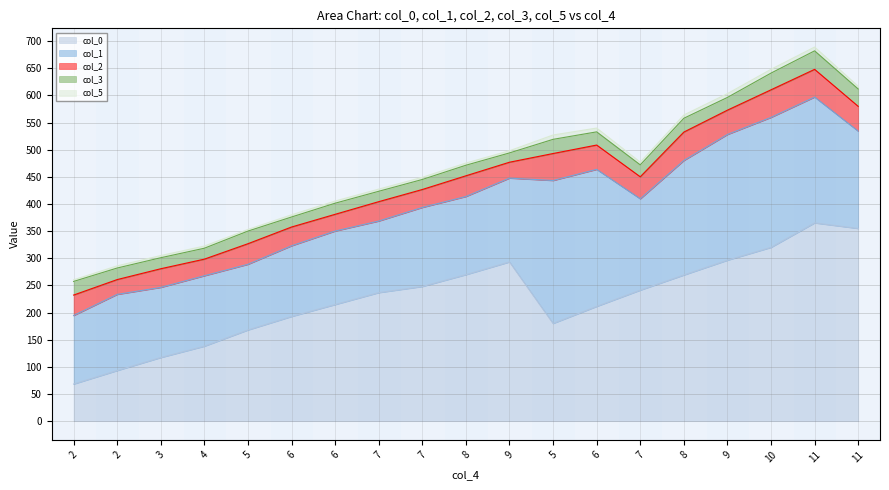

Reading left to right, what are all the values shown in this chart?

col_0: 68.3	93.2	117.1	138.0	167.9	192.8	214.7	236.7	248.0	269.8	293.3	180.0	211.3	241.3	269.2	296.4	320.1	365.2	354.9
col_1: 126.2	140.3	129.2	129.8	121.0	130.2	135.4	131.9	145.7	144.0	154.4	263.4	252.5	168.3	211.0	231.6	239.5	231.9	179.3
col_2: 37.7	27.3	34.4	30.6	37.9	34.6	30.8	35.7	33.1	38.2	29.3	49.7	44.8	40.6	52.4	44.8	50.8	51.0	45.7
col_3: 25.1	21.3	20.3	20.1	23.3	18.5	20.5	19.1	18.5	19.5	17.1	26.1	24.3	22.0	25.5	23.5	30.8	34.1	31.9
col_5: 3.0	4.0	4.0	4.0	3.0	4.0	4.0	4.0	4.0	4.0	4.0	8.0	7.0	5.0	6.0	7.0	7.0	7.0	5.0